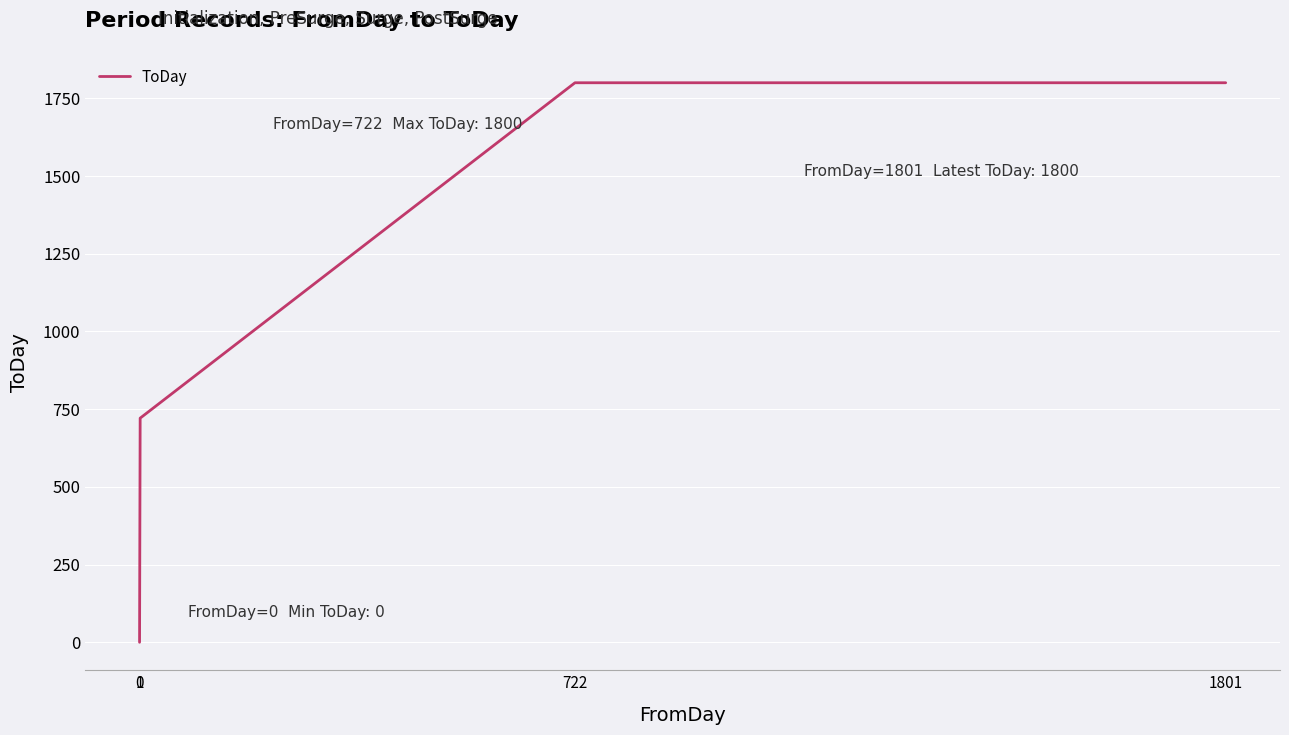

The value at 722 is 1800. True or false?

True